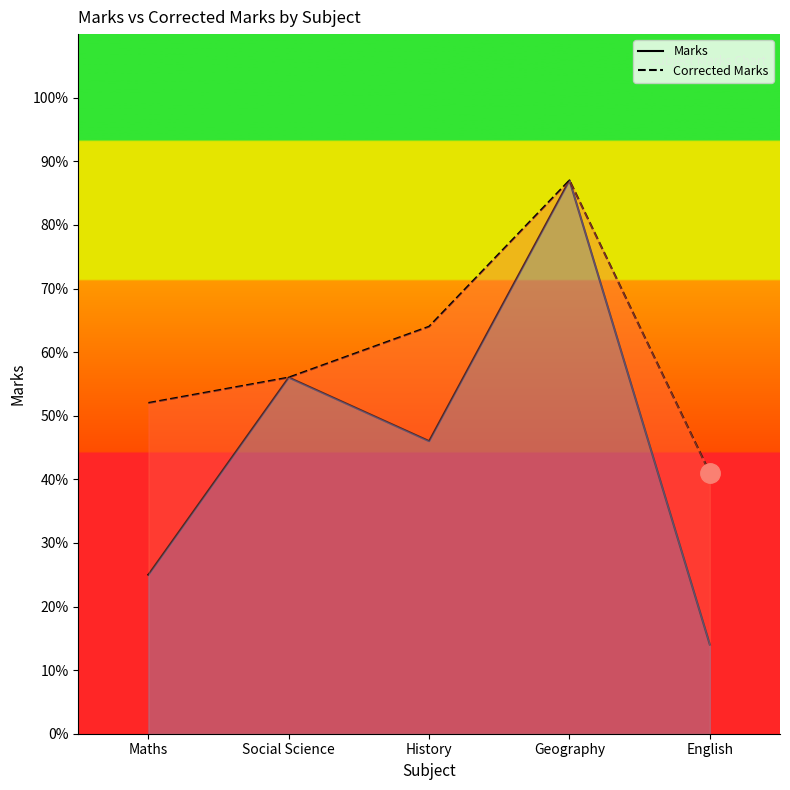

Rank the categories by Marks value from lowest to highest.

English, Maths, History, Social Science, Geography